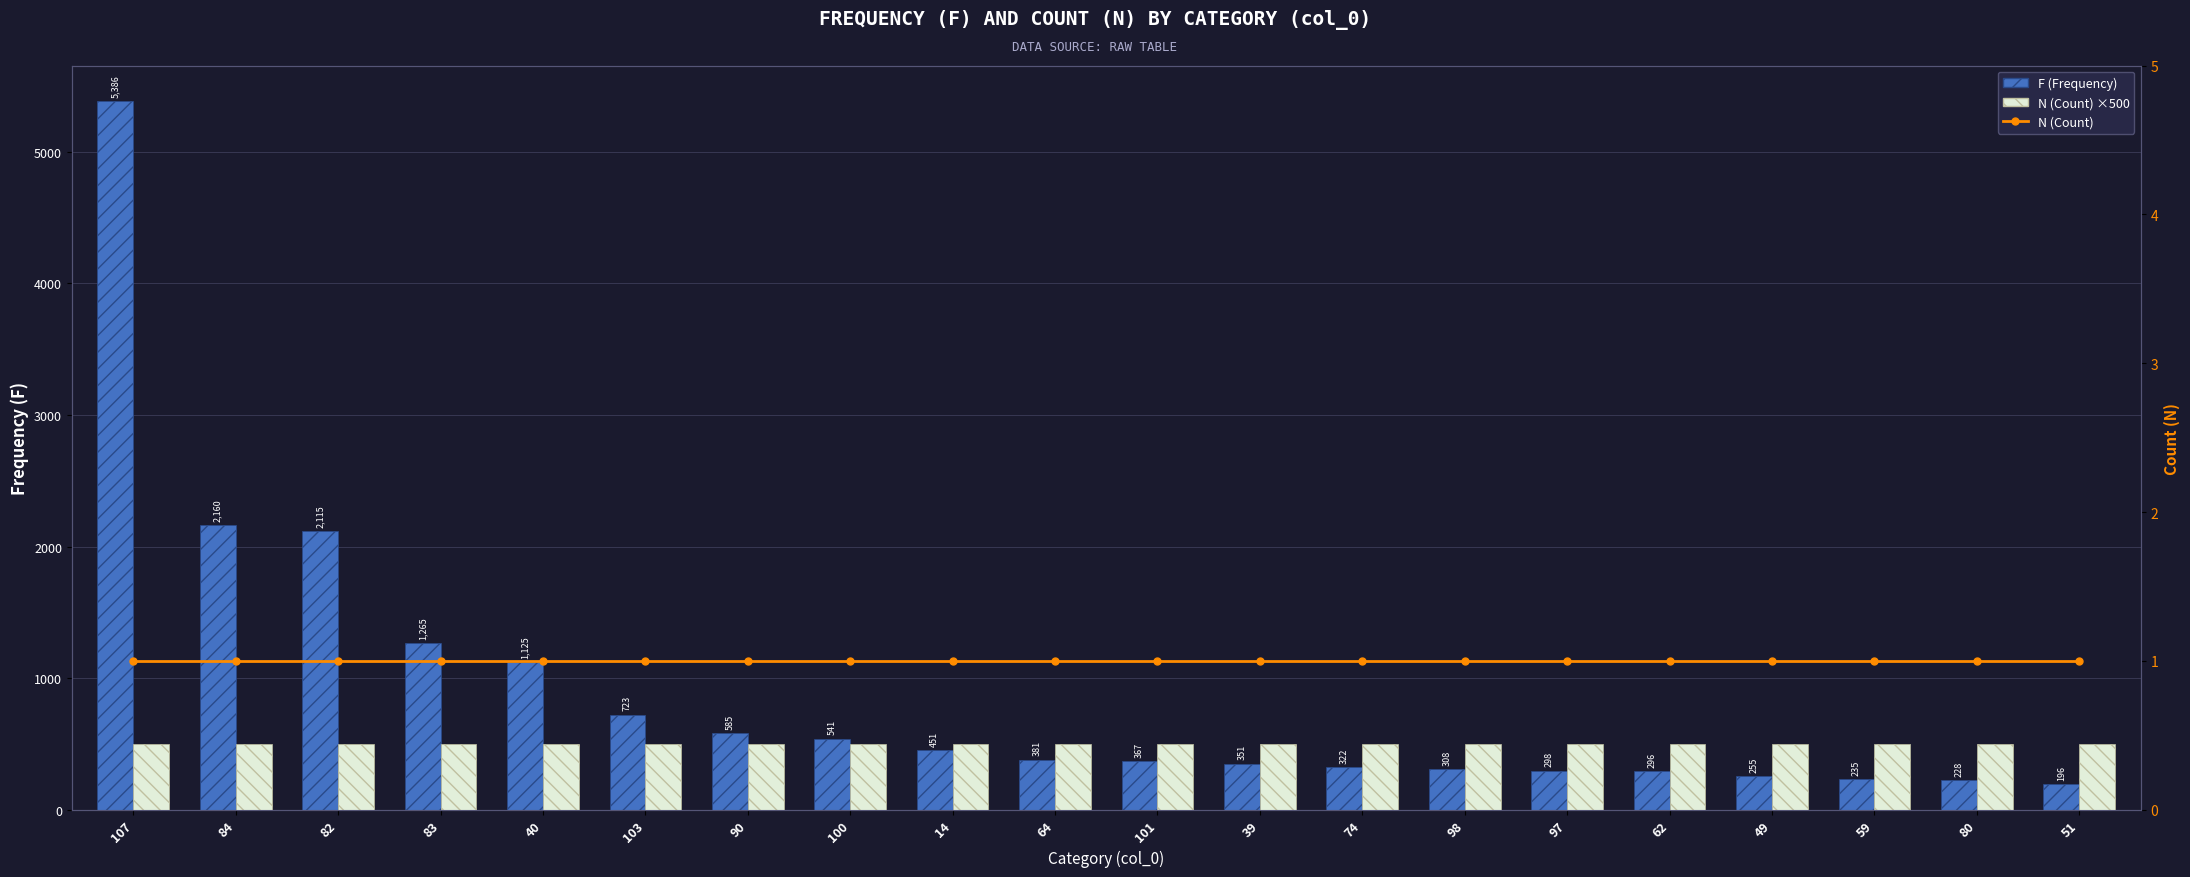

How many groups of bars are there?

20